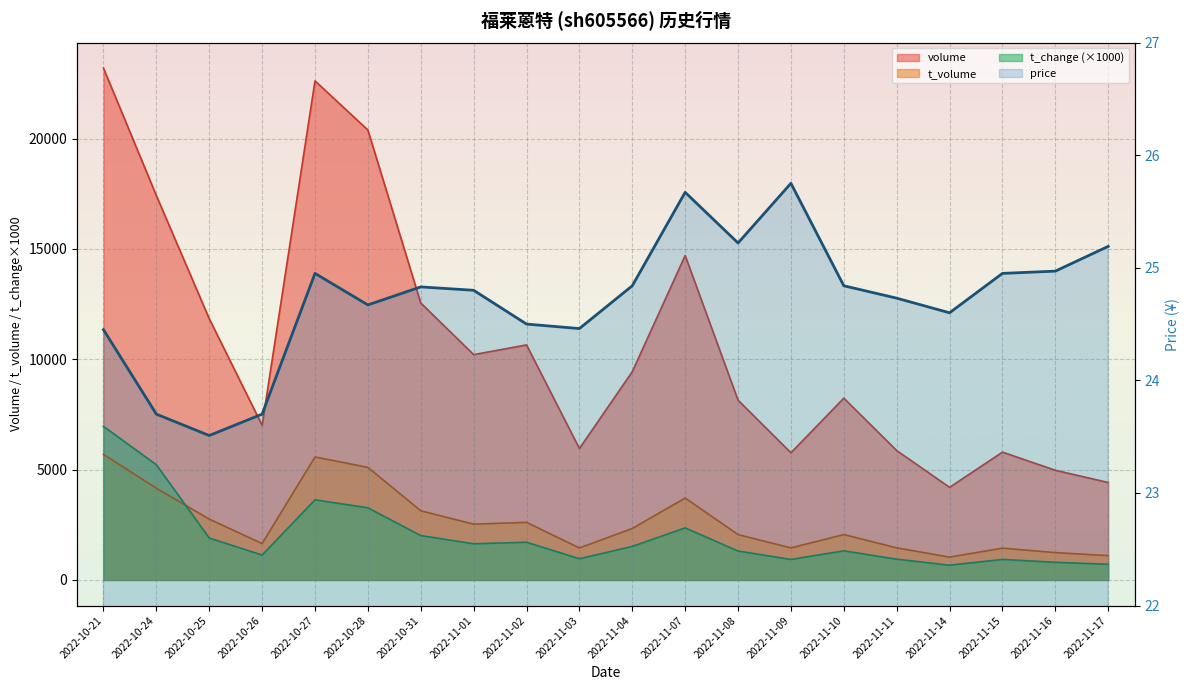

Which label corresponds to the smallest value in the chart?

2022-10-25